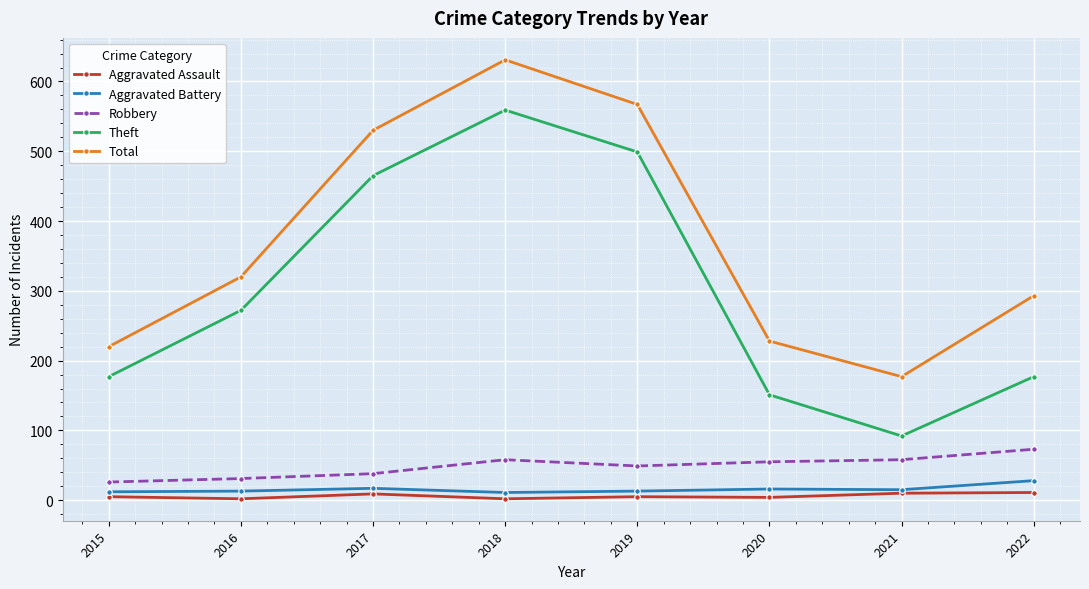

At which label is Total closest to 404?

2016